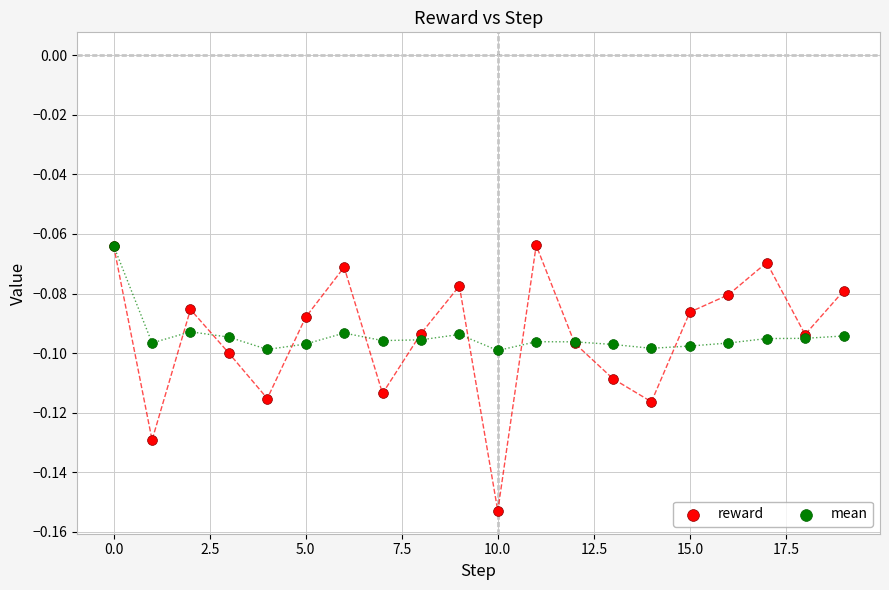

Which series contains the lowest Y value?

reward